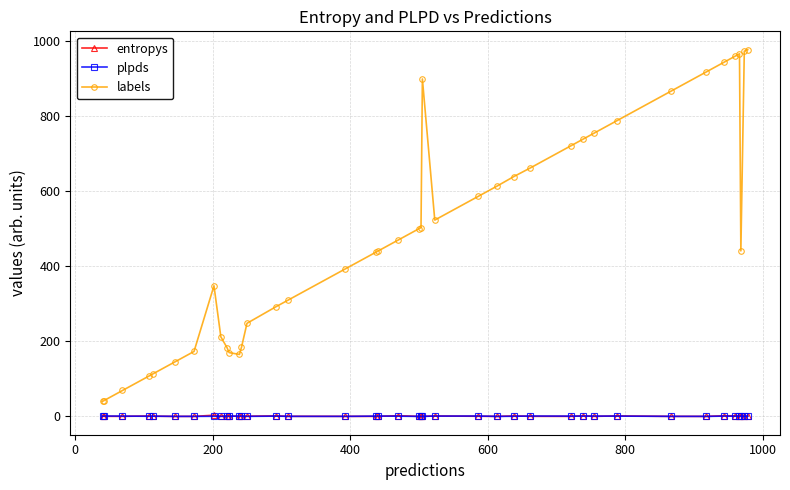

What is the maximum value shown in the chart?

977.0